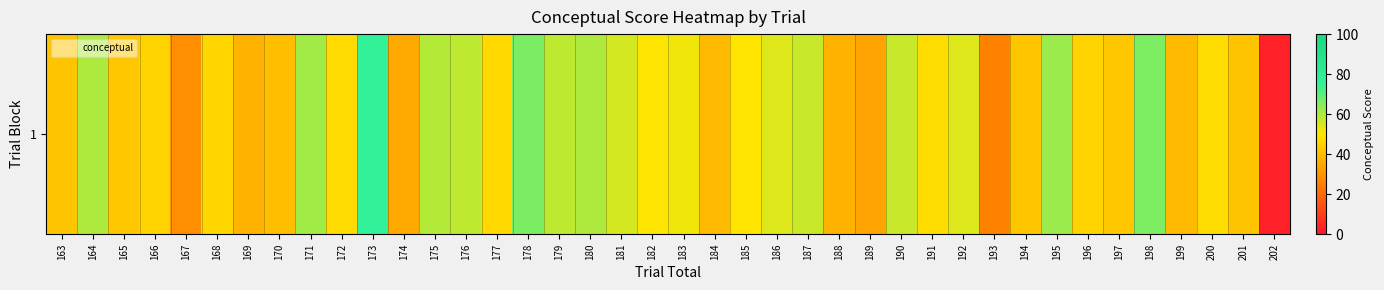

Count the number of categories in the chart.

40